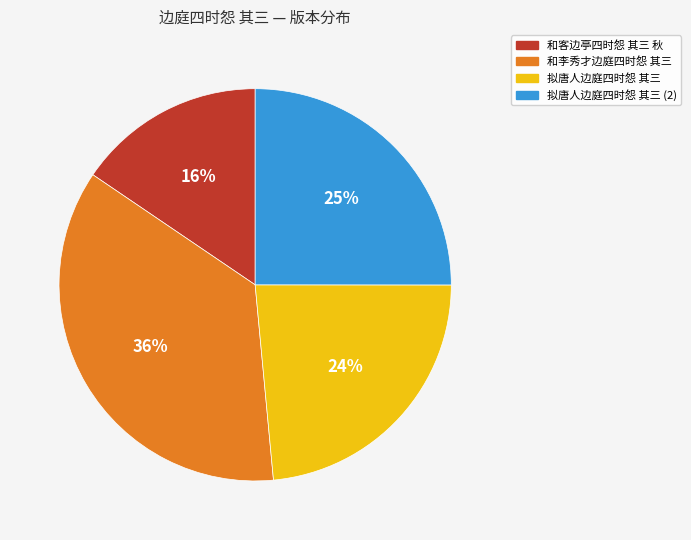

To the nearest percent, what percentage of the pie is 拟唐人边庭四时怨 其三?

24%